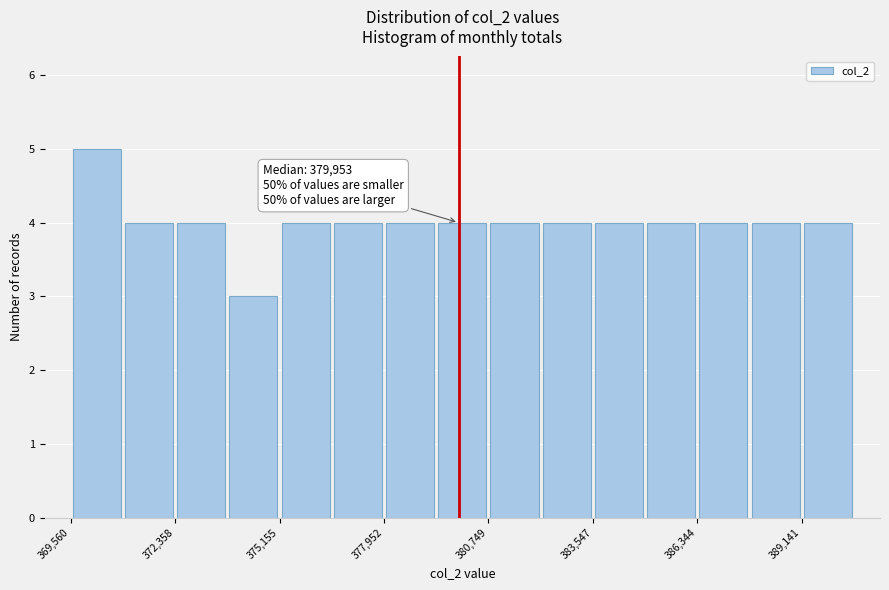

Around what value on the x-axis is the tallest bar? Give the approximate position of its centre, as read against the axis.

370500